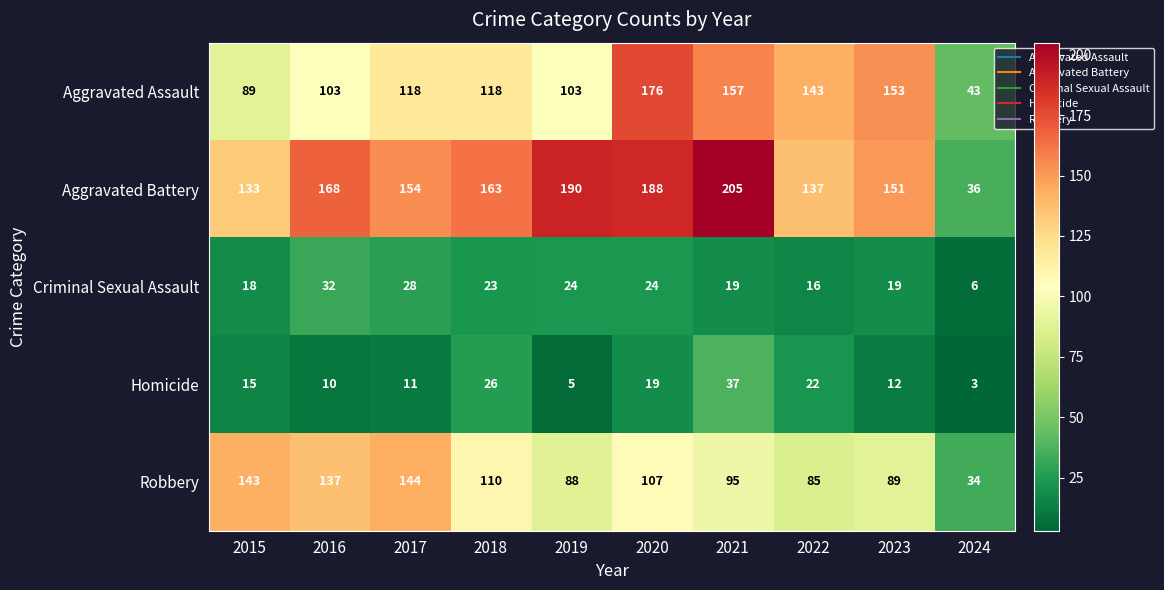

The Homicide series shows 26 at 2018. True or false?

True